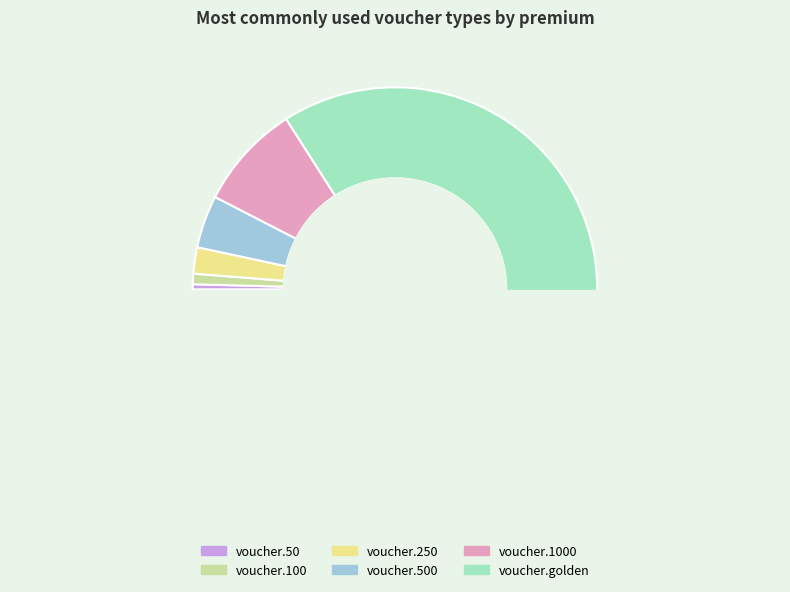

Which slice represents more than half of the pie?

voucher.golden